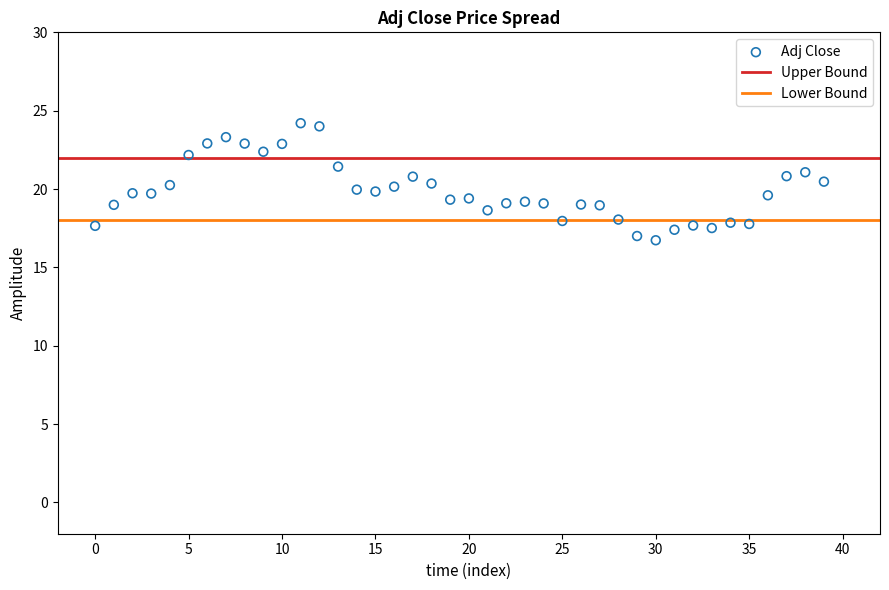

What is the range of Y values (max minus min)?

7.5